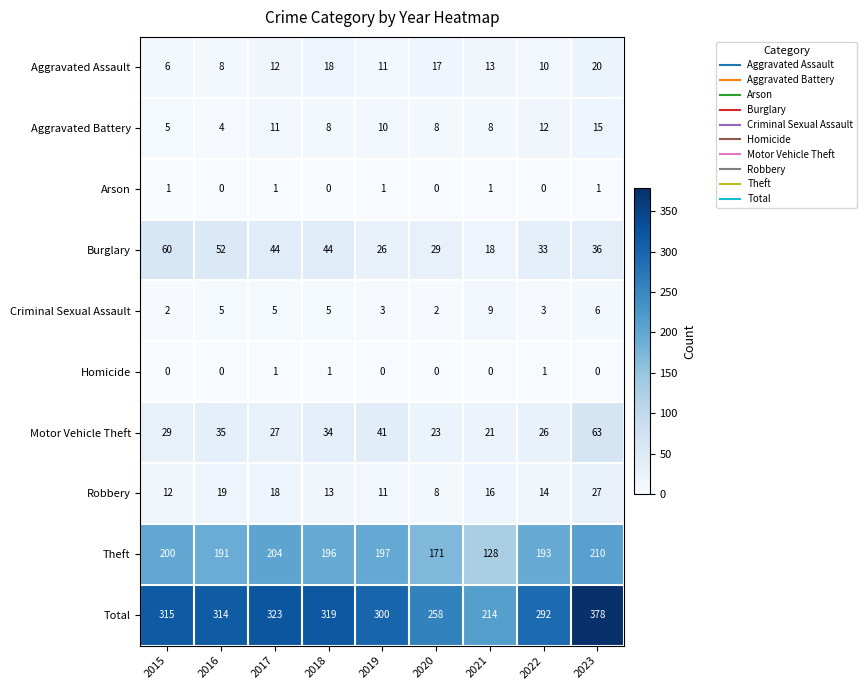

How many distinct data groups are displayed?

10